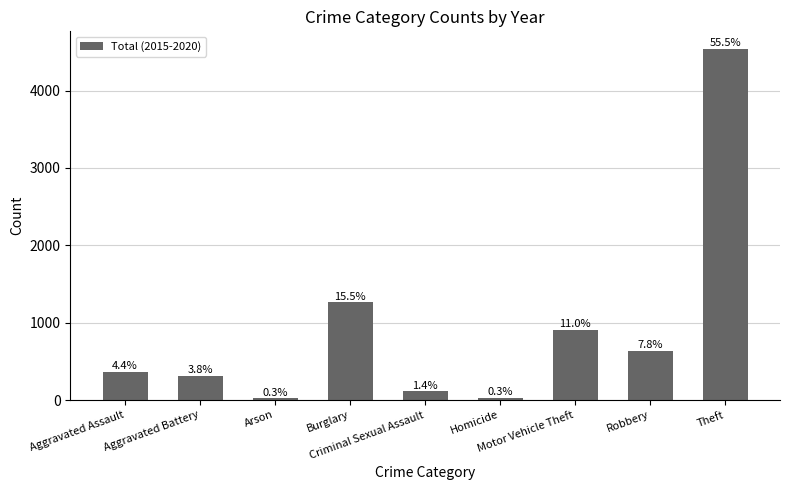

At which label does the data first exceed 360?

Burglary